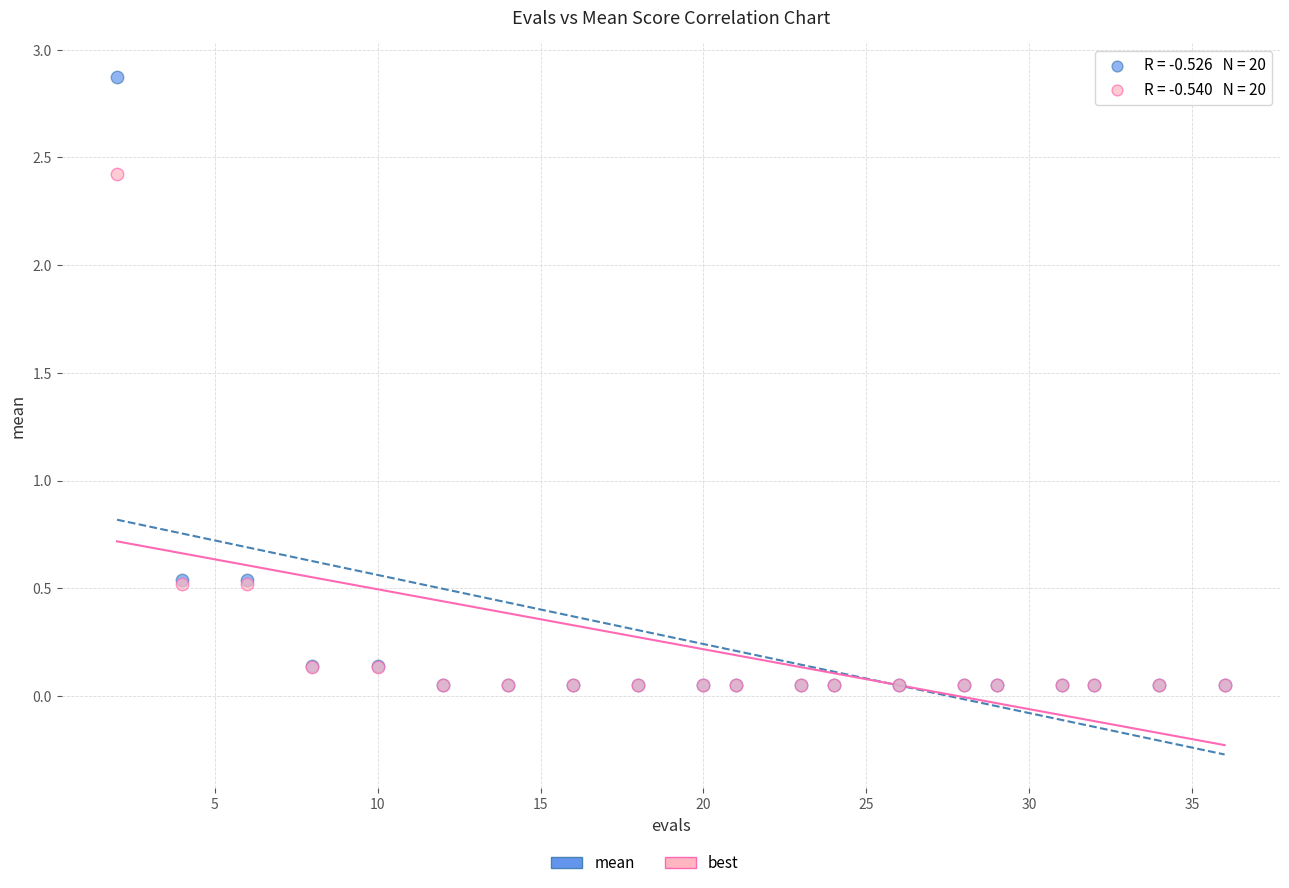

Which series has the largest Y range (max minus min)?

mean